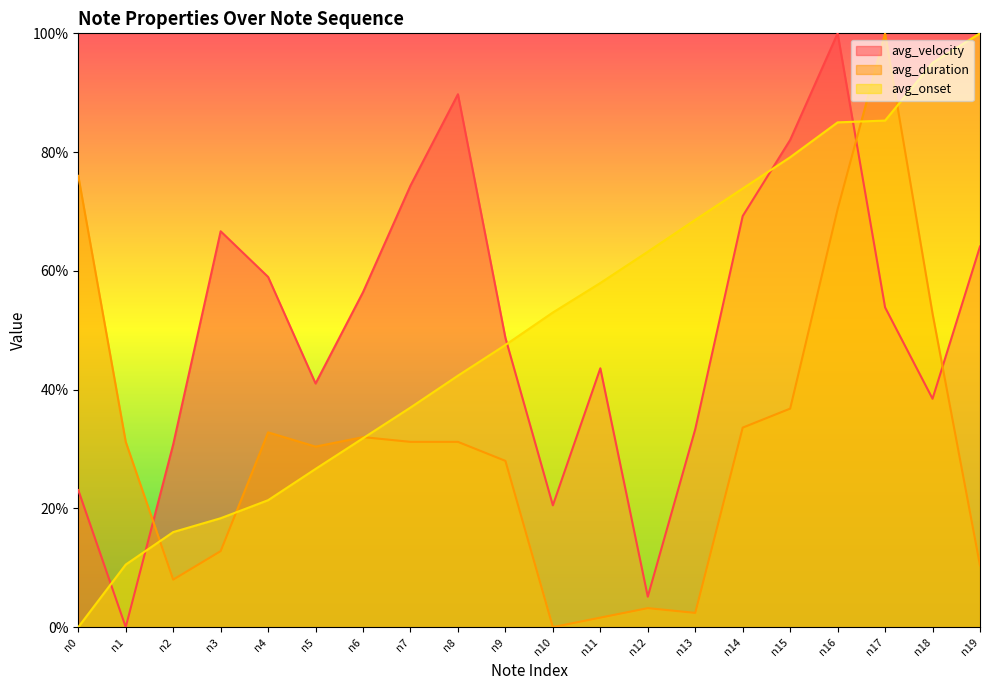

What is the total value across all series at n6?

120.2